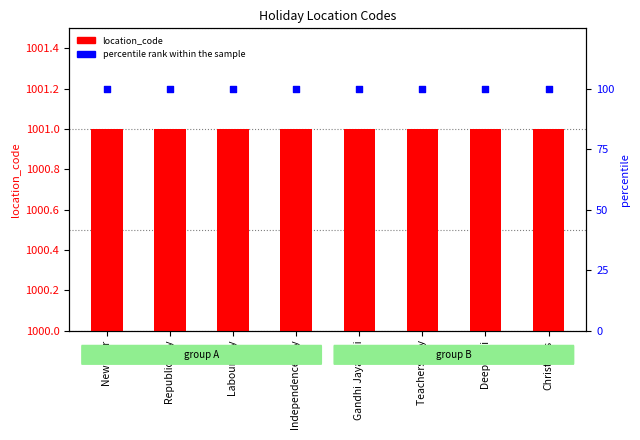

At which category is the sum across all series the highest?

New Year